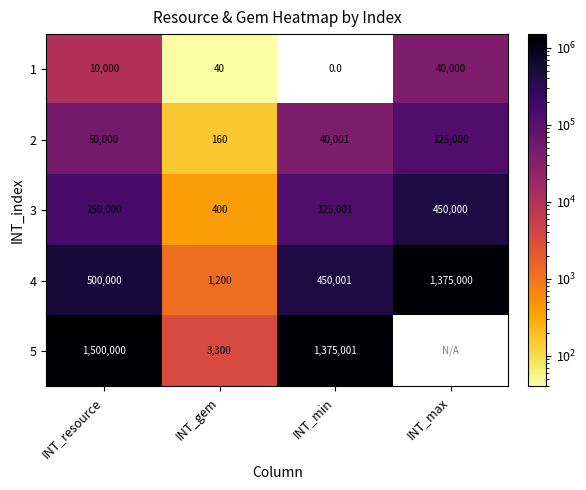

What is the sum of the 5 values at INT_min and INT_gem?

1378301